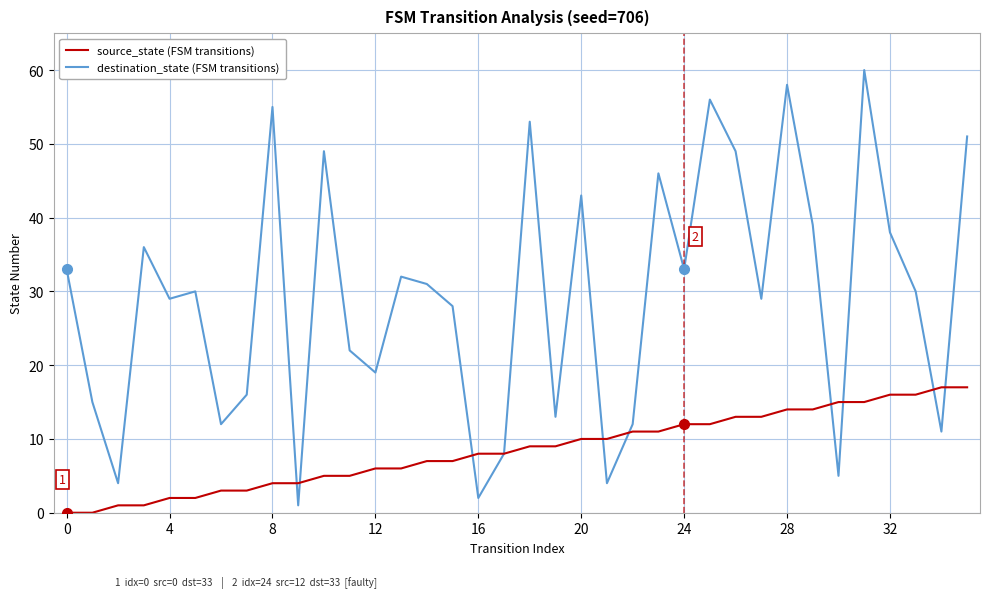

What is the maximum value shown in the chart?

60